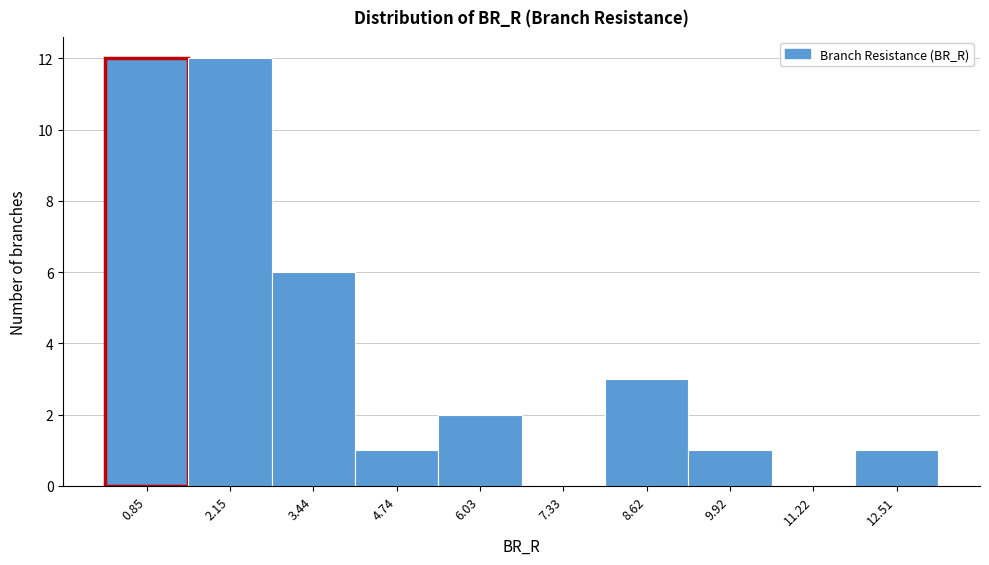

Reading left to right, transcribe this chart: for each bar, give the range it covers on the x-axis and its height. Neither the bar edges nor the heights are printed on the chart, so give them approximately, as read against the axes.

0.2 to 1.4: 12
1.4 to 2.8: 12
2.8 to 4.0: 6
4.0 to 5.4: 1
5.4 to 6.6: 2
6.6 to 8.0: 0
8.0 to 9.2: 3
9.2 to 10.6: 1
10.6 to 11.8: 0
11.8 to 13.2: 1